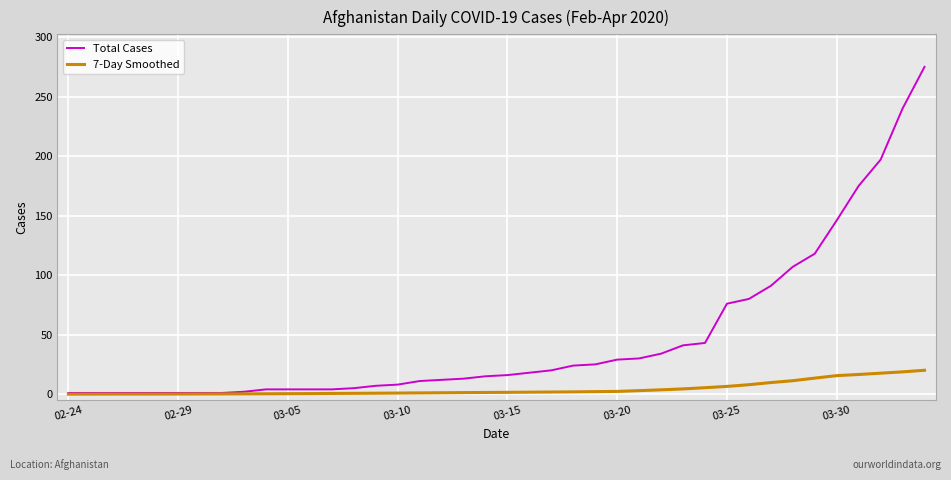

List the series in order of their overall mean, lowest first.

7-Day Smoothed, Total Cases